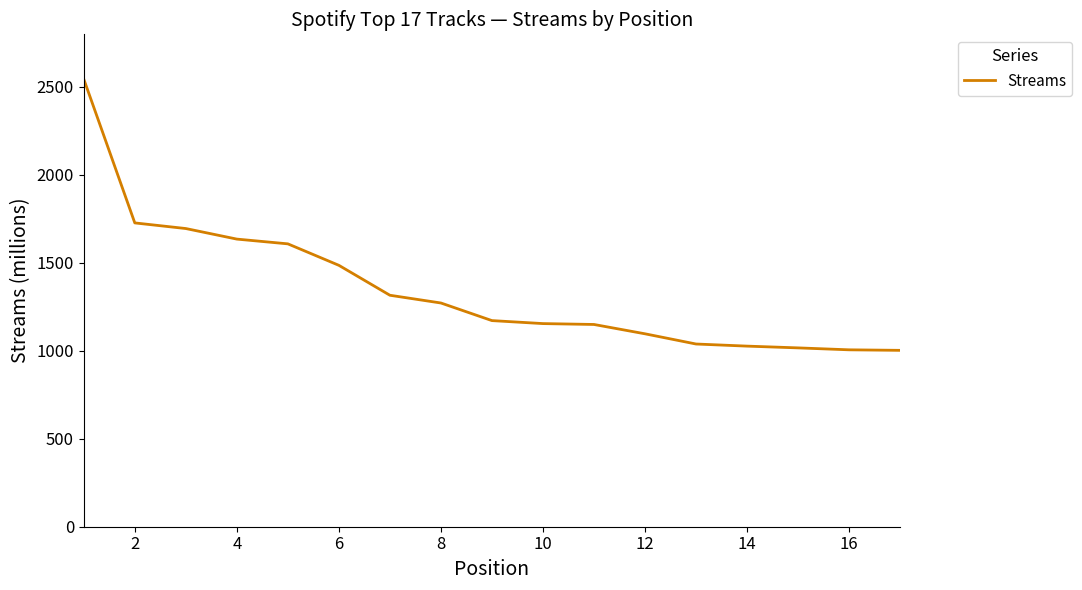

What is the greatest value displayed?

2543